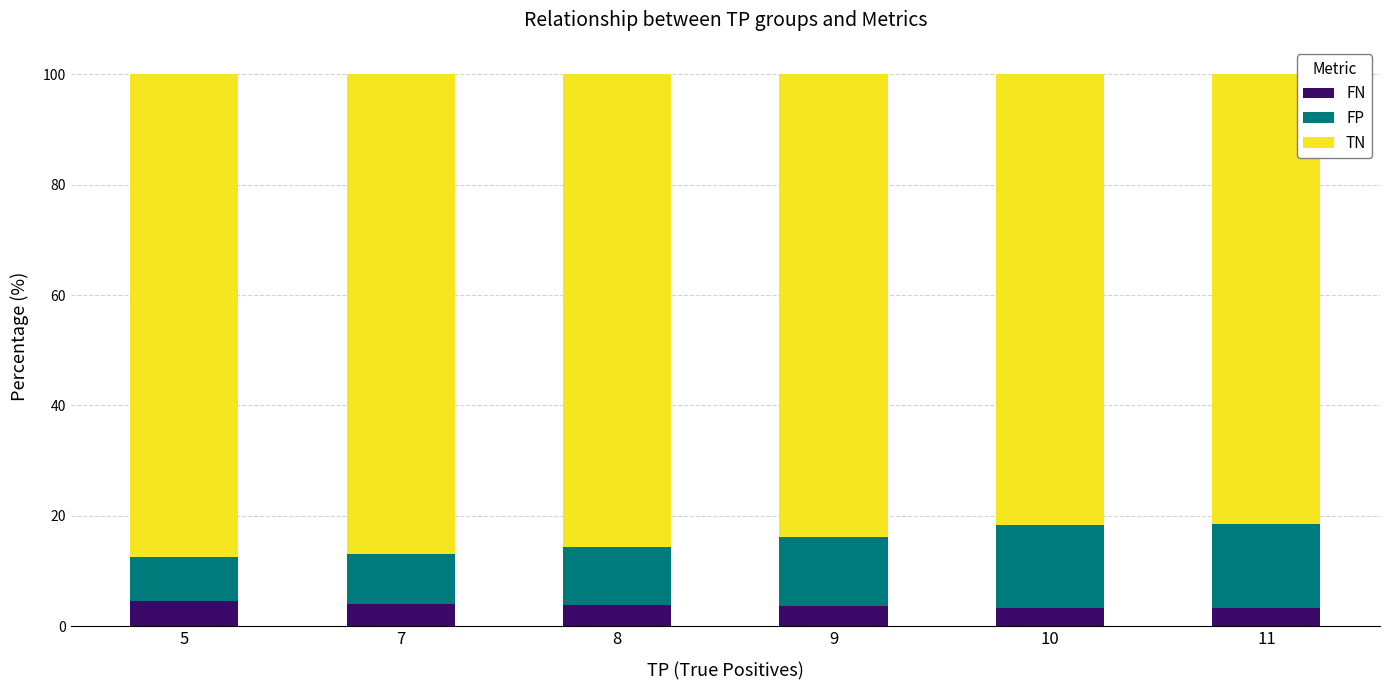

What is the highest value of the FN series?

4.5